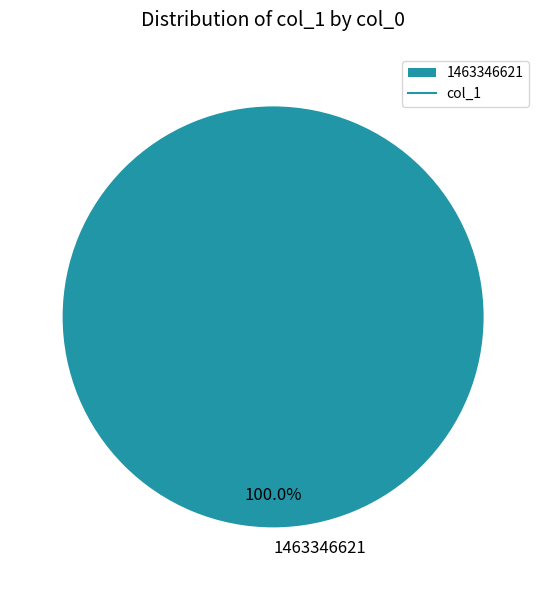

Count the number of slices in the pie.

1